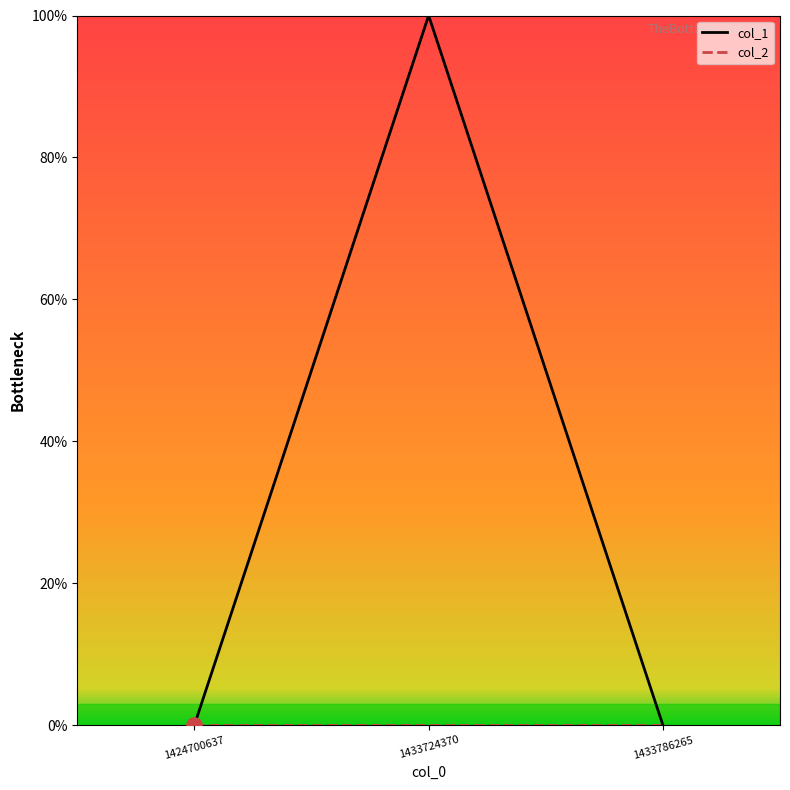

Is this an area chart (filled region under the line)?

No